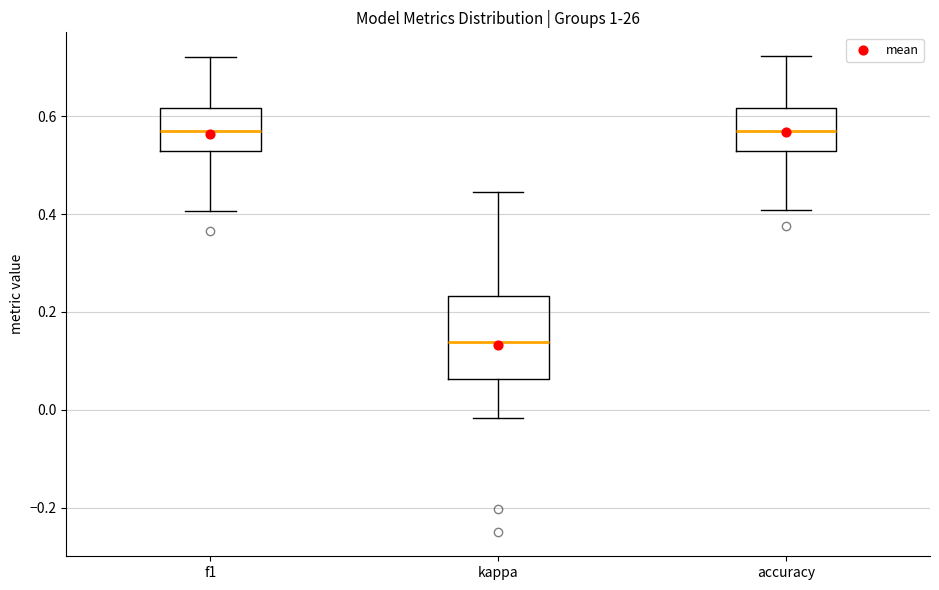

Reading left to right, transcribe this box plot: for each box, give where its median line is, the range the box spans, and where its two whiskers end, as read against the y-axis. The values are not printed on the chart, so give them approximately, as read against the axis.

f1: median 0.56, box 0.52 to 0.62, whiskers 0.40 to 0.72
kappa: median 0.14, box 0.06 to 0.24, whiskers -0.02 to 0.44
accuracy: median 0.56, box 0.52 to 0.62, whiskers 0.40 to 0.72